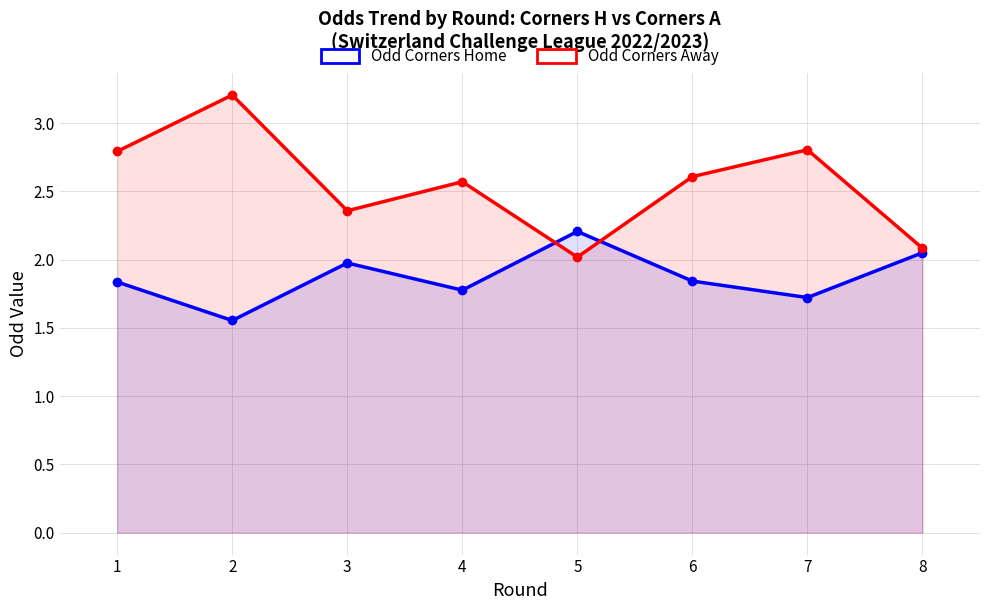

Which category has the lowest value in the Odd Corners Home series?

2